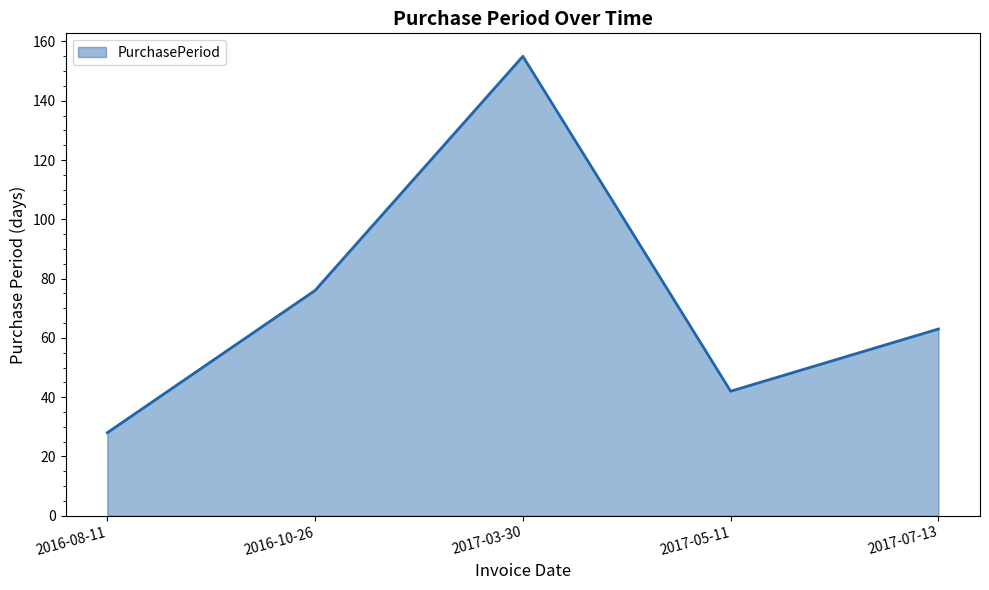

Reading left to right, what are all the values shown in this chart?

2016-08-11=28	2016-10-26=76	2017-03-30=155	2017-05-11=42	2017-07-13=63